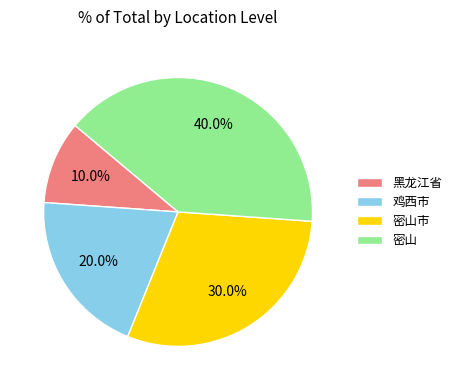

What percentage is NOT represented by 黑龙江省?

90.0%